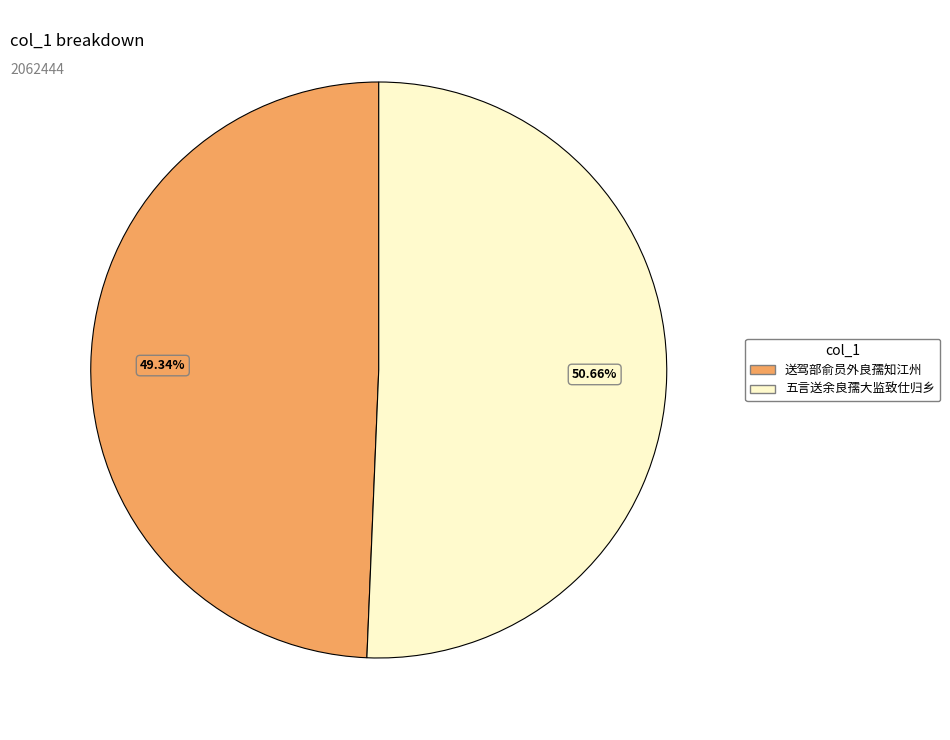

Does any single category account for the majority?

Yes